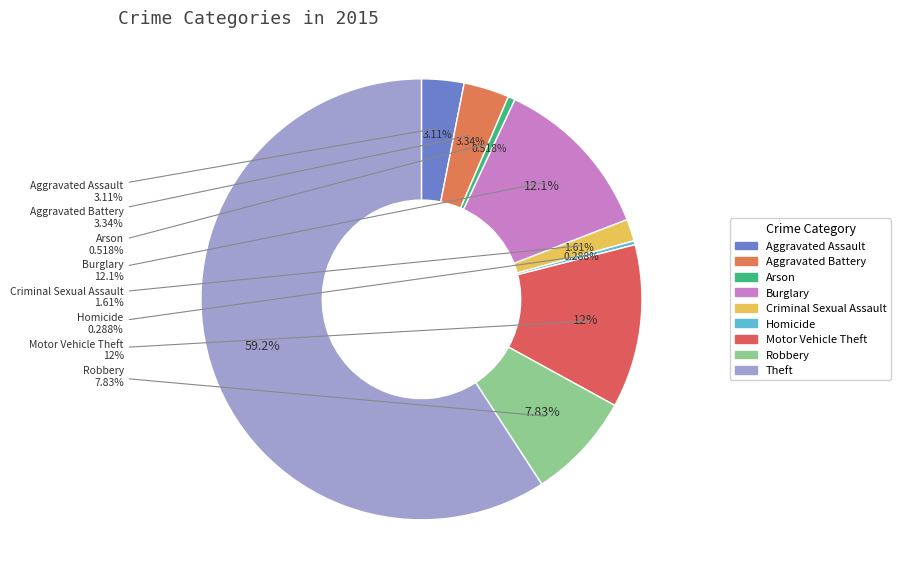

Which slice is the smallest?

Homicide